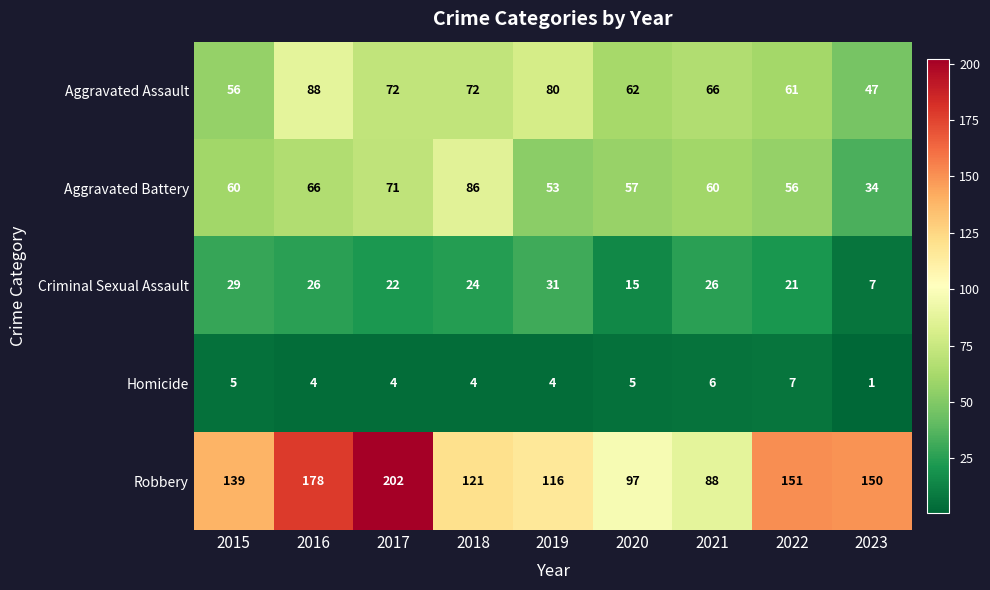

What is the sum of the Criminal Sexual Assault values at 2023 and 2021?

33